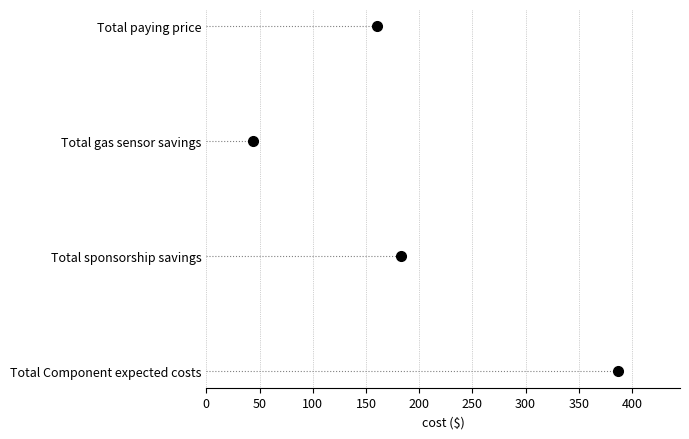

True or false: there are more than 2 points higher than both neighbors.

False